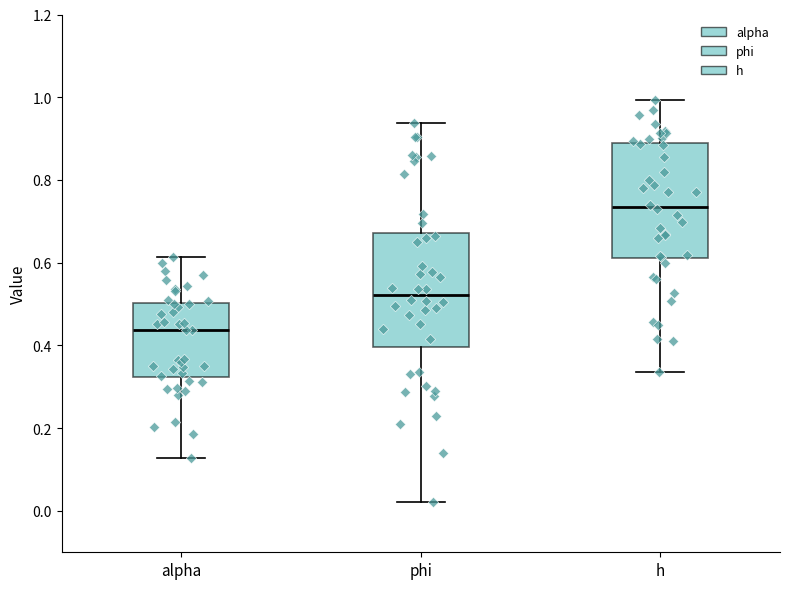

Which box has the highest median line?

h